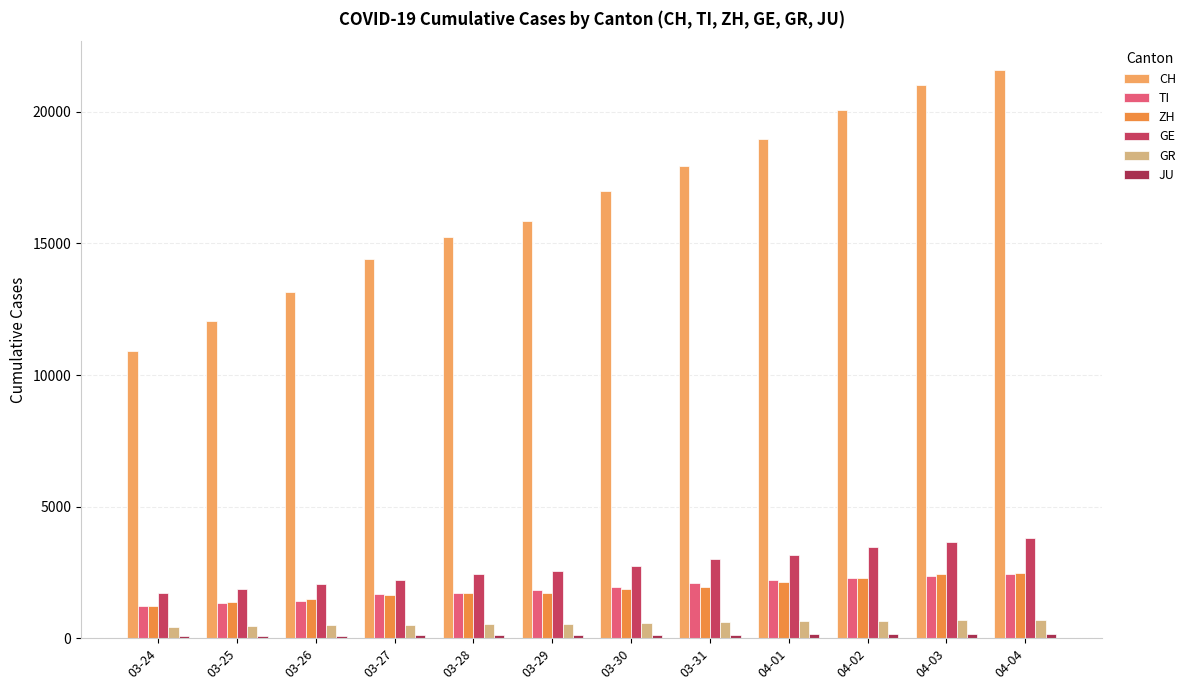

Which series has the largest range (max minus min)?

CH